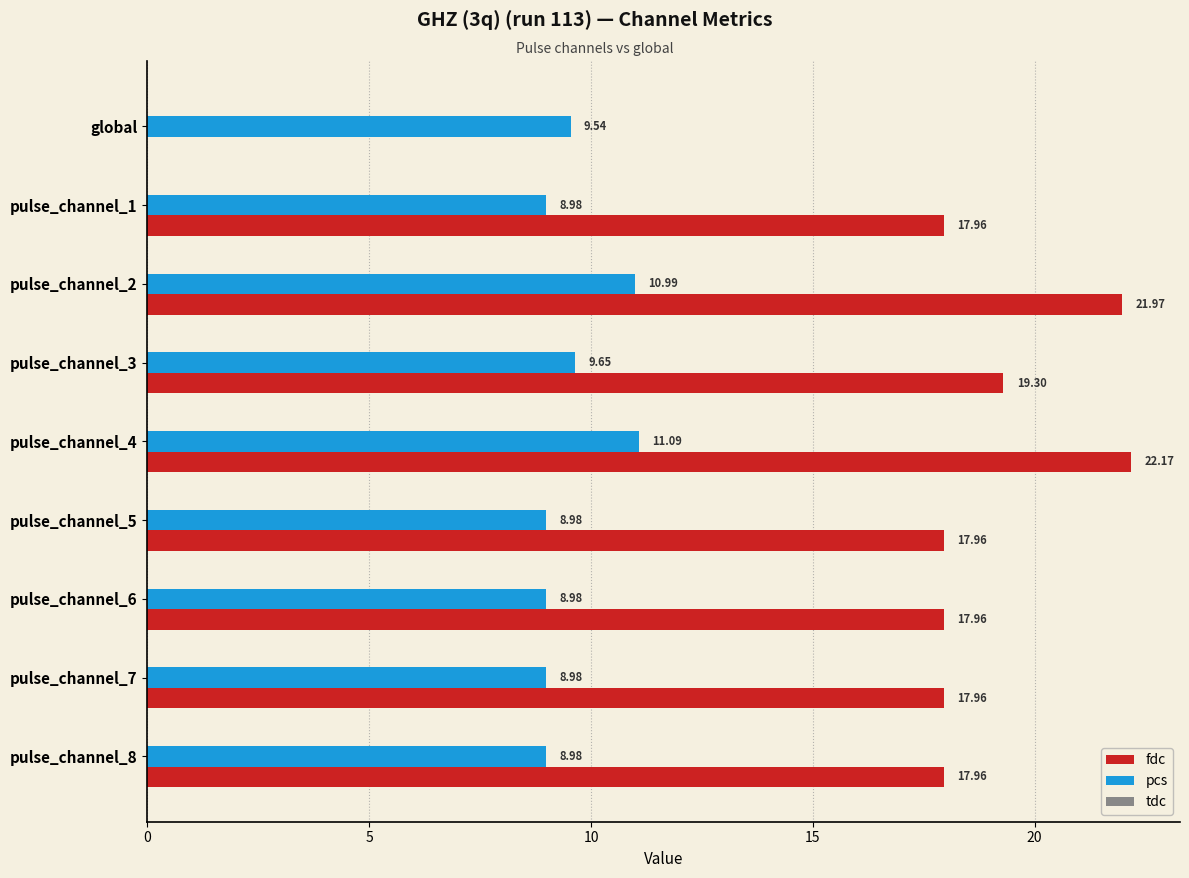

What is the sum of the pcs values at global and pulse_channel_5?

18.5